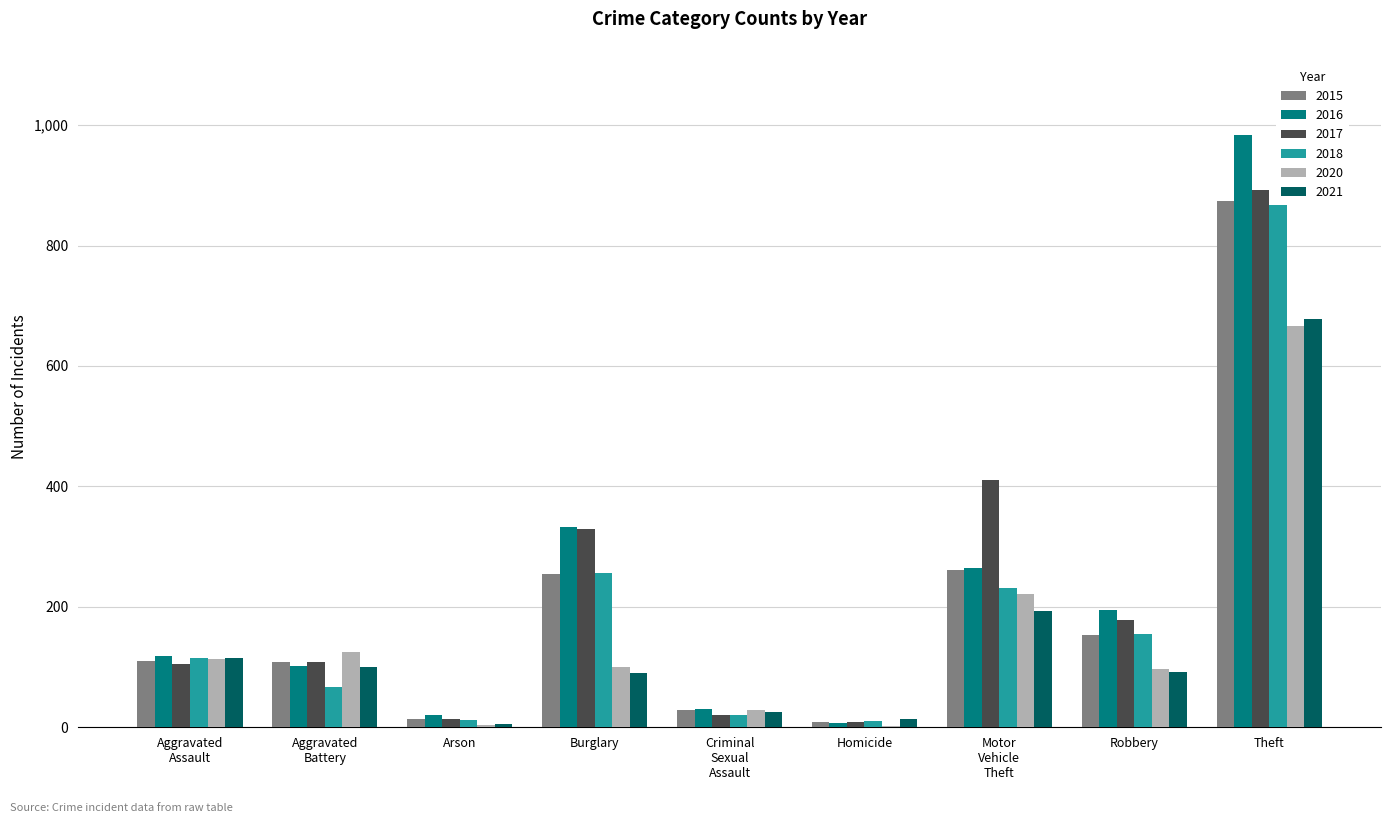

What is the total value across all series at Robbery?

869